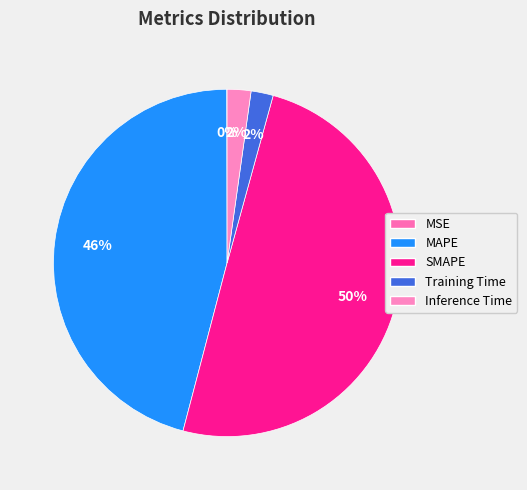

To the nearest percent, what is the difference between the largest and smallest slice percentages?

50%